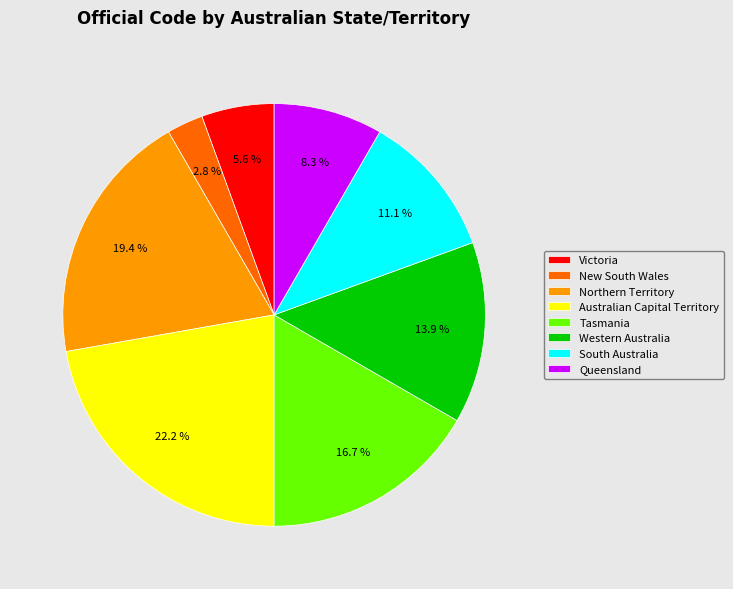

What is the smallest slice in the pie chart?

New South Wales